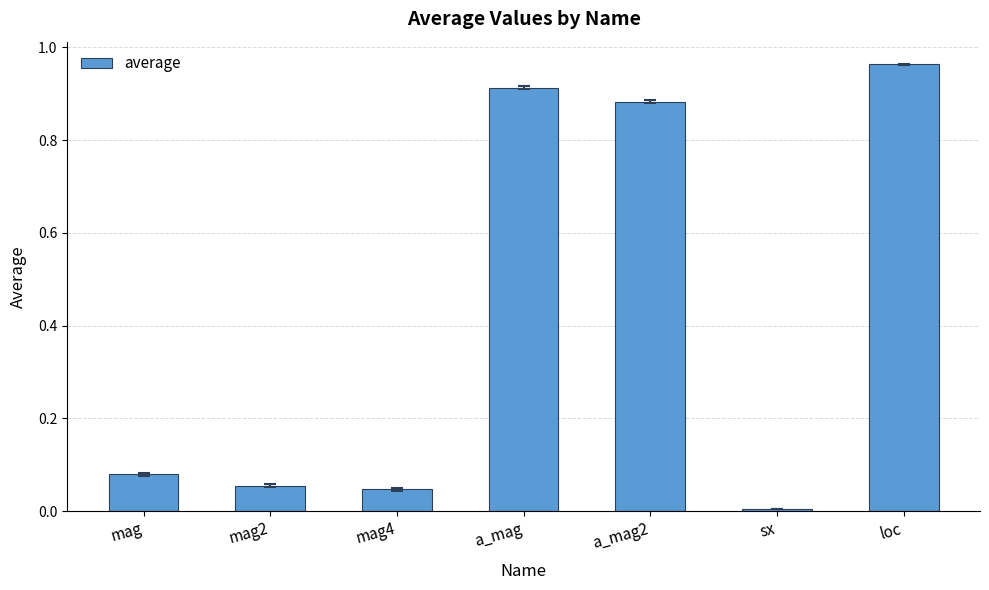

Is it true that the value at a_mag is 1.6?

False